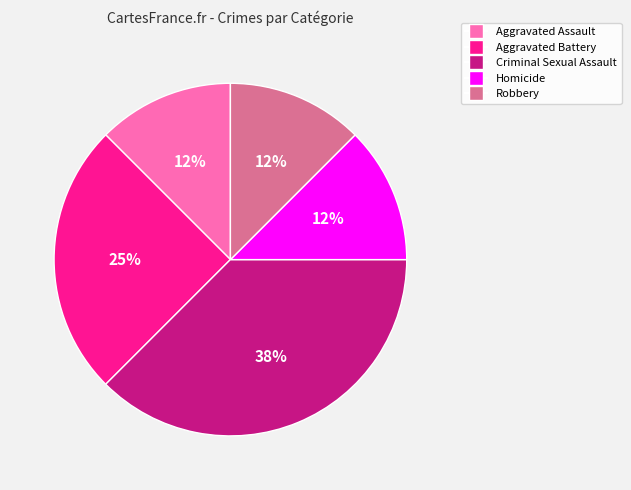

Does any single category account for the majority?

No